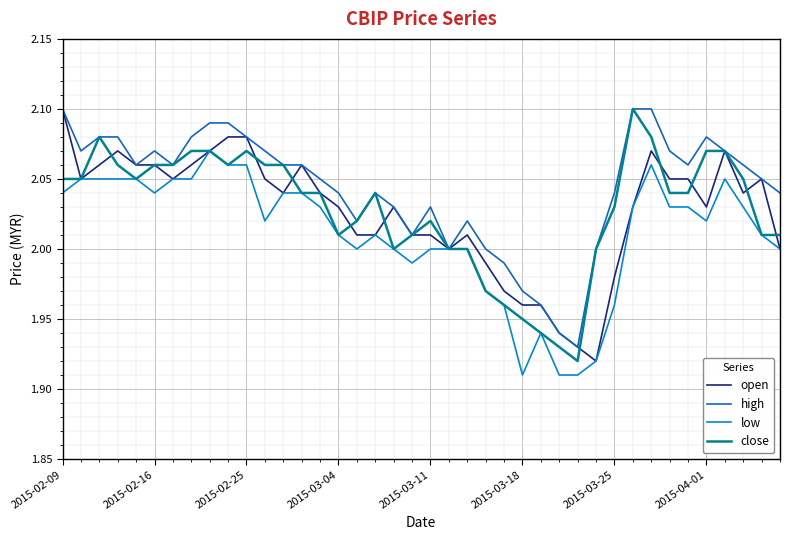

True or false: low and high intersect in this chart.

False